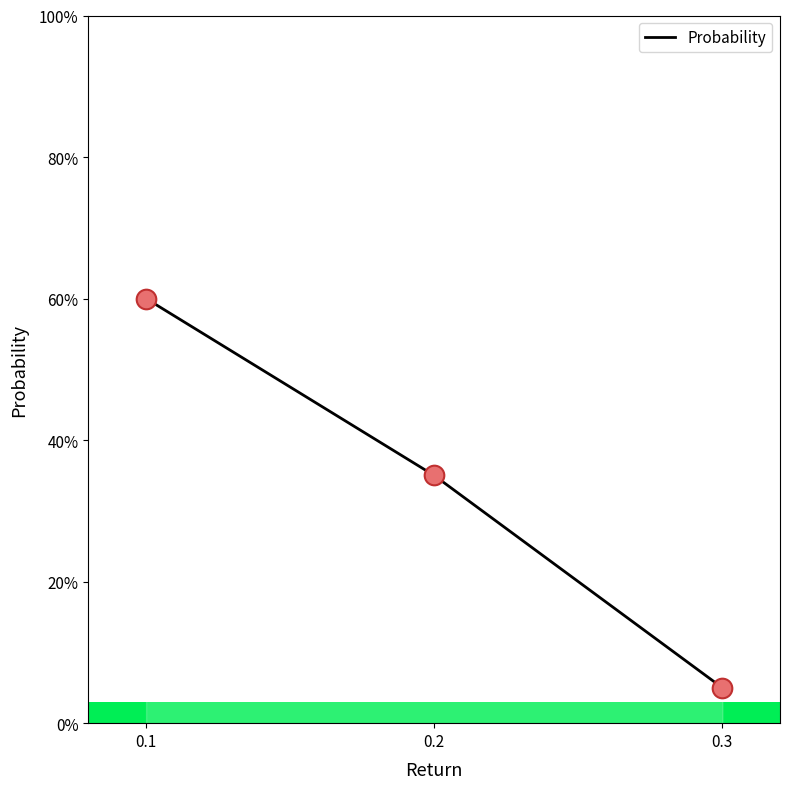

What is the change in value from 0.1 to 0.3?

-0.5